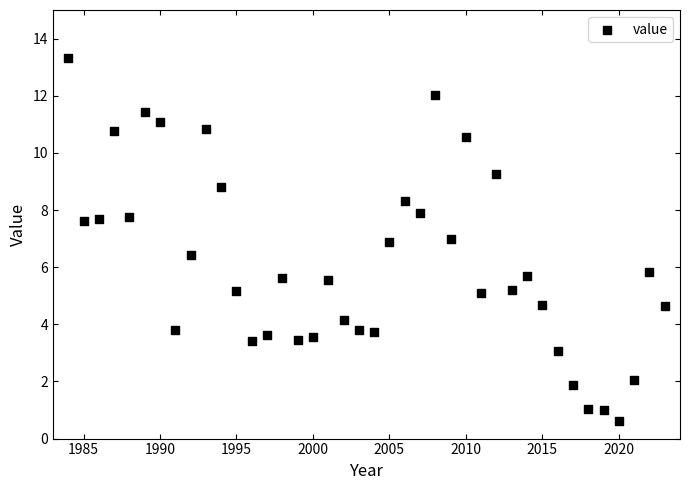

What is the range of Y values (max minus min)?

12.7